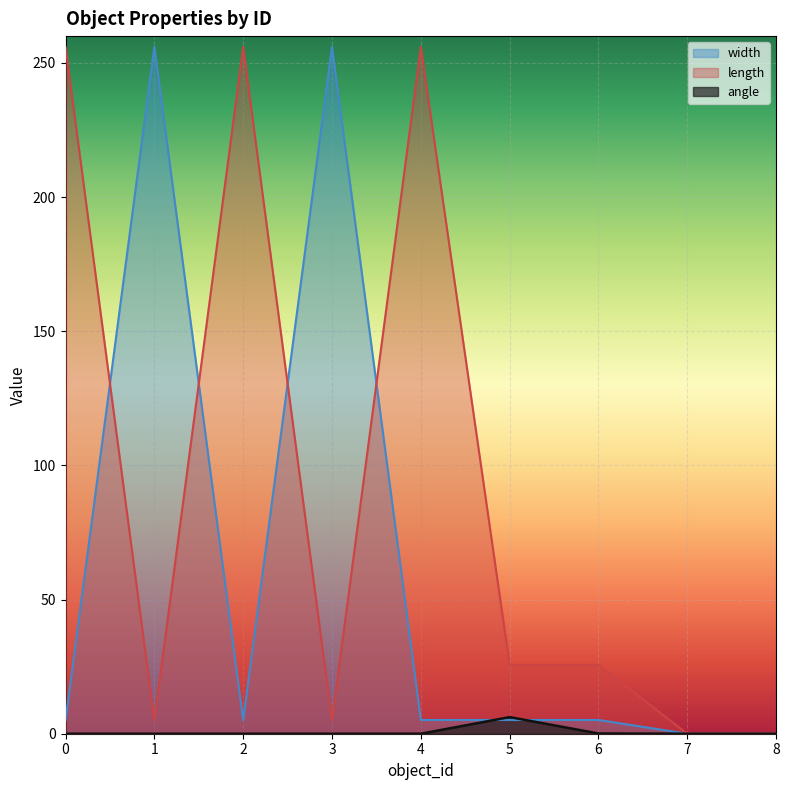

In length, how many points are lower than both neighbors (excluding endpoints)?

2